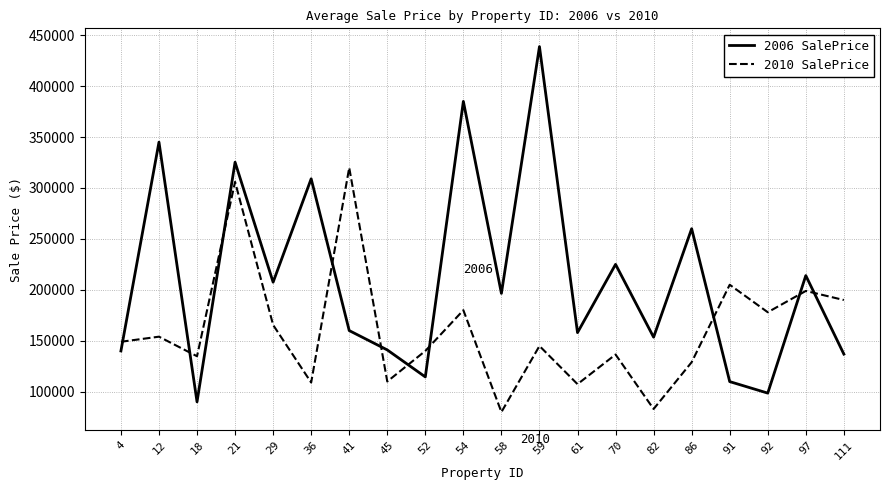

What is the maximum value for 2006 SalePrice?

438780